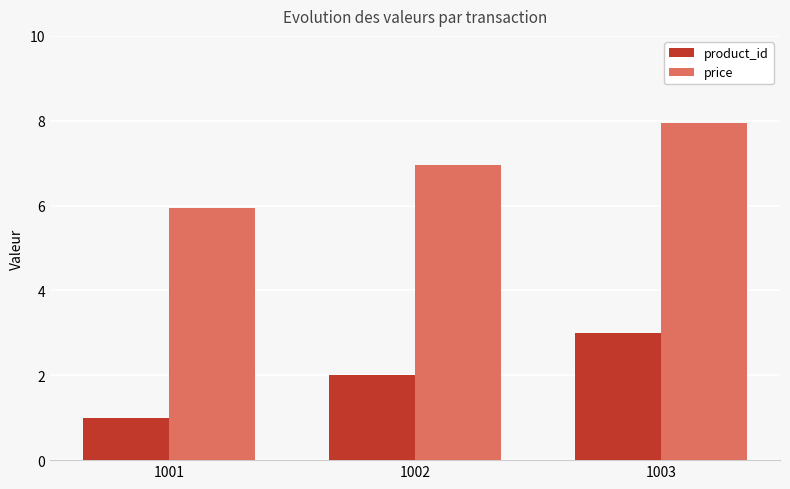

Rank the series by their maximum value, from lowest to highest.

product_id, price